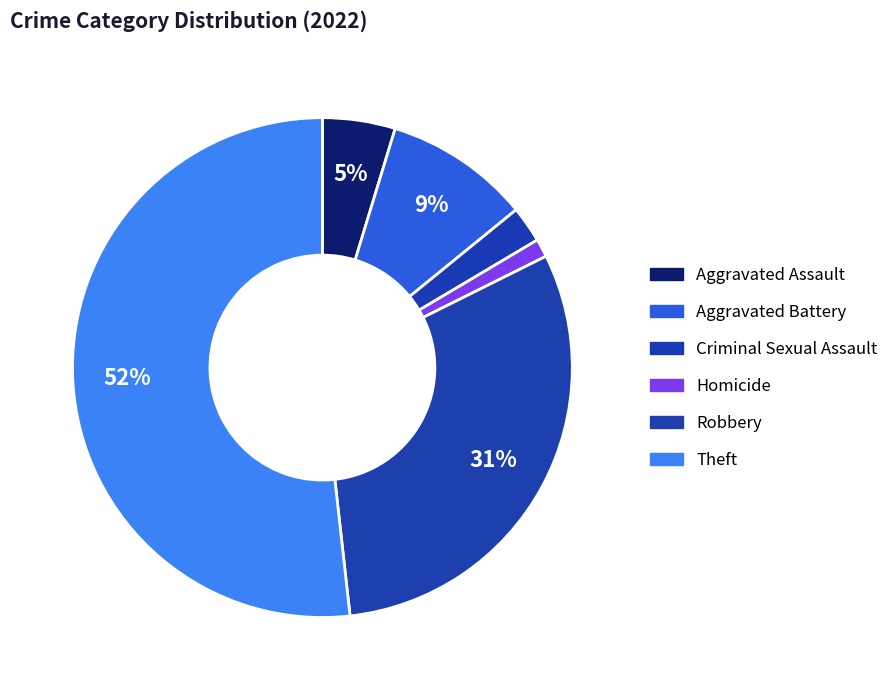

Which slice is the largest?

Theft